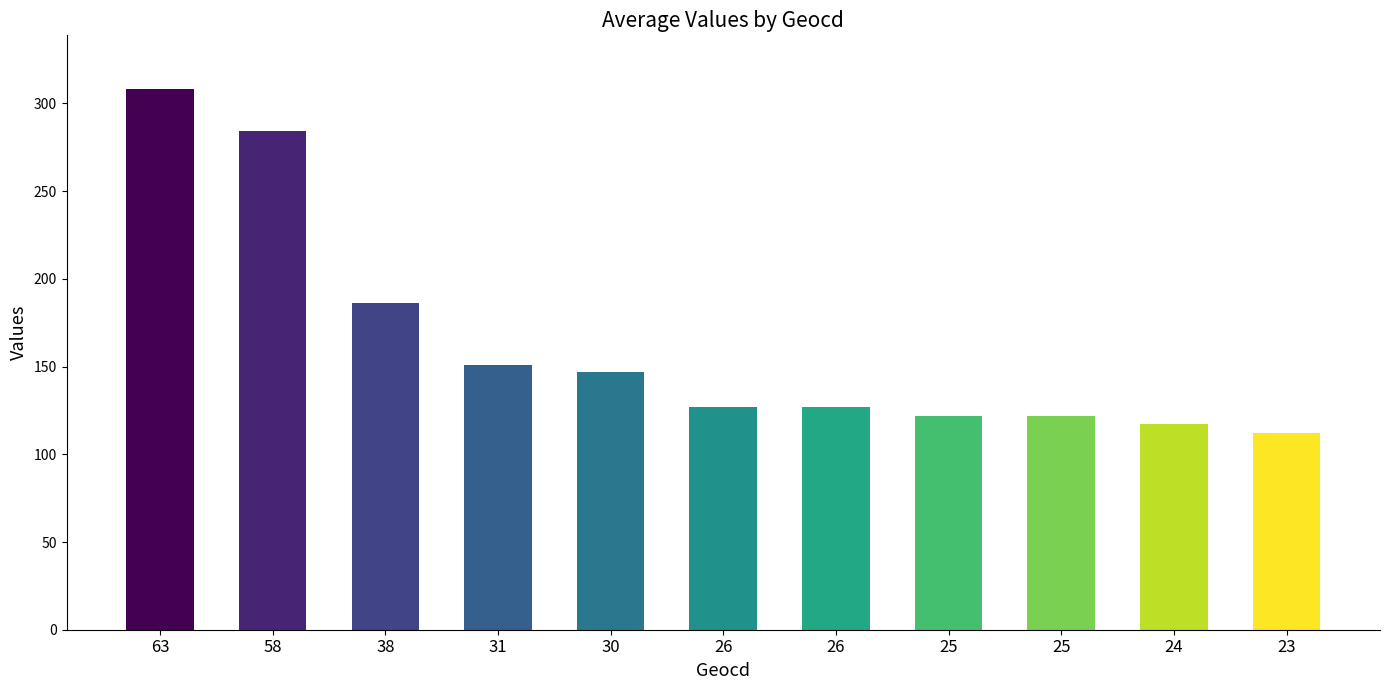

Where is the data nearest to the value 210?

38